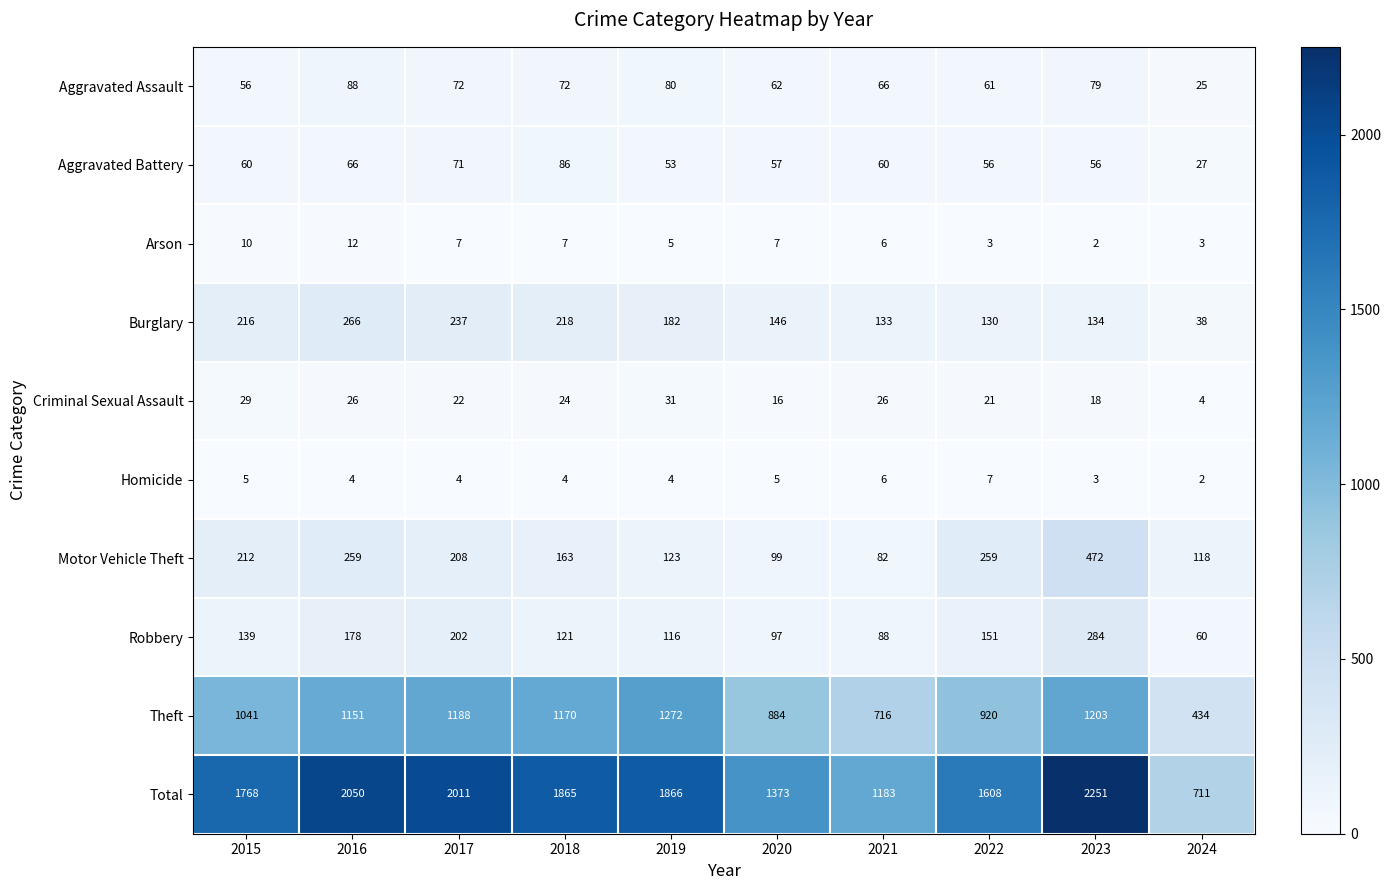

Count the number of data series in this chart.

10